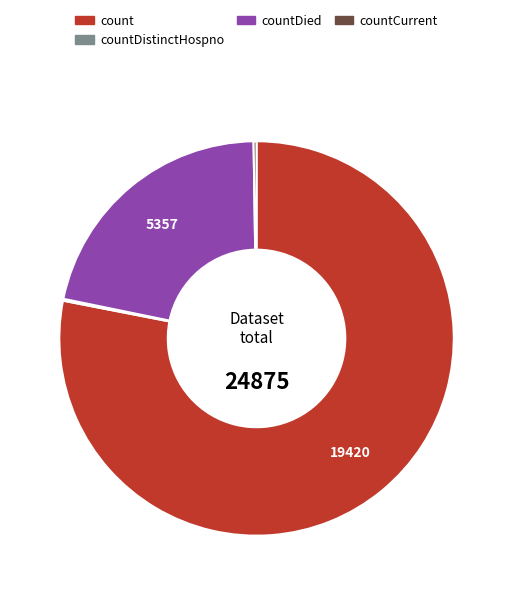

Is there a majority slice in this chart?

Yes